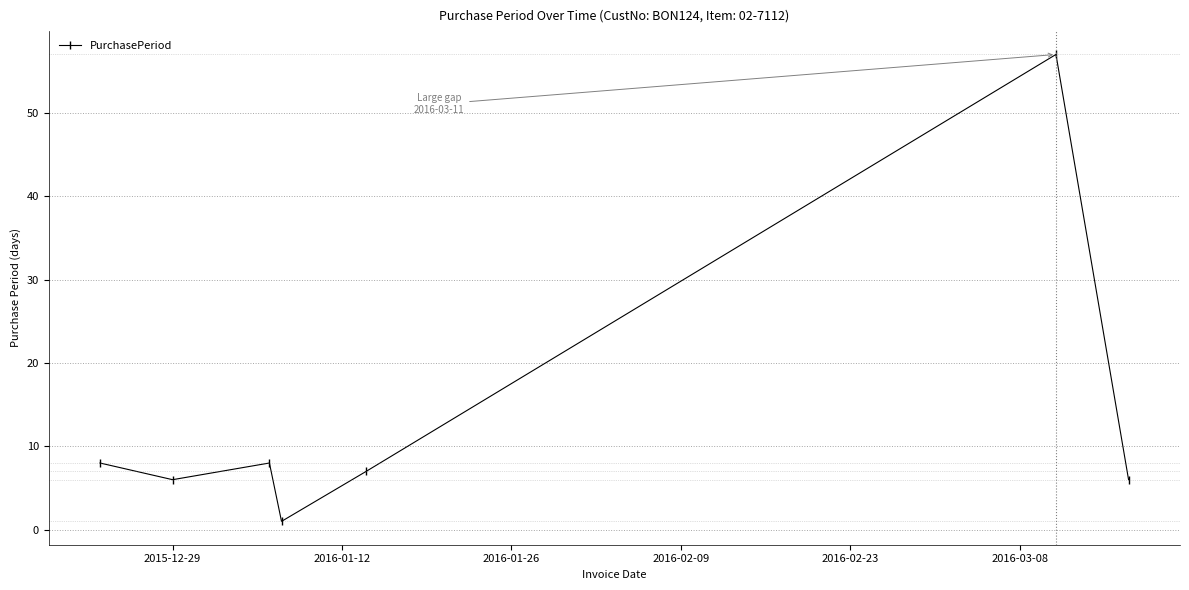

What is the difference between the maximum and second lowest values?

51